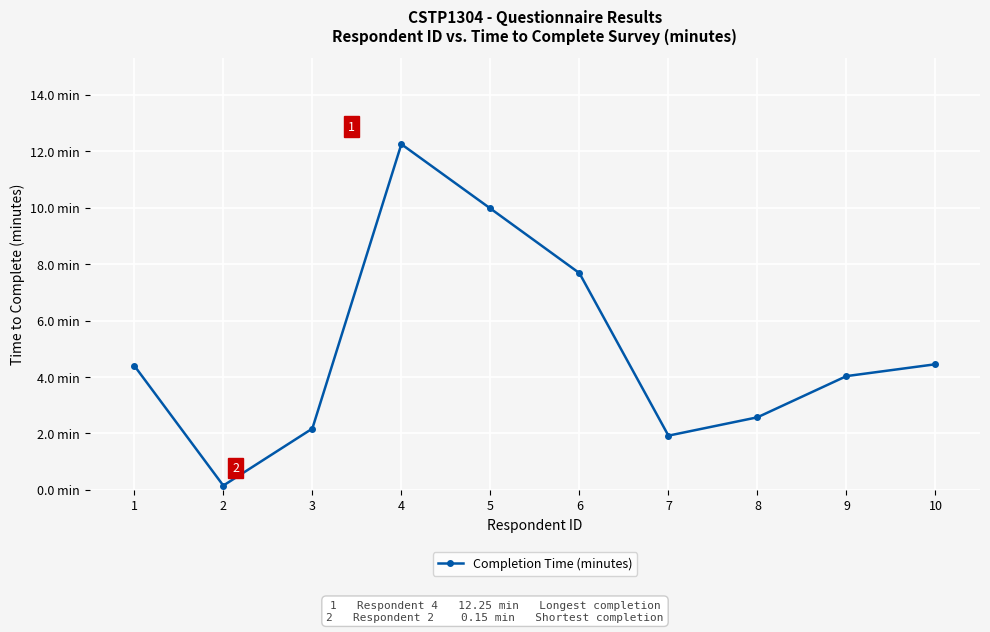

What is the value of the 3rd point from the left?

2.2